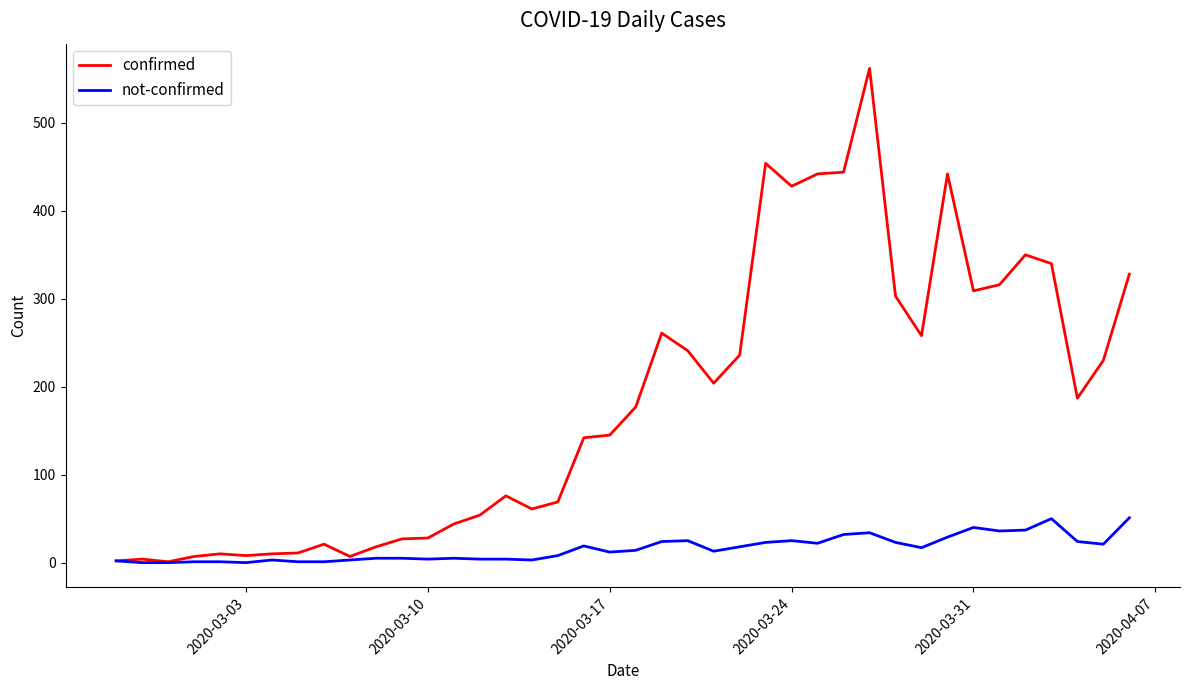

What is the greatest value displayed?

562